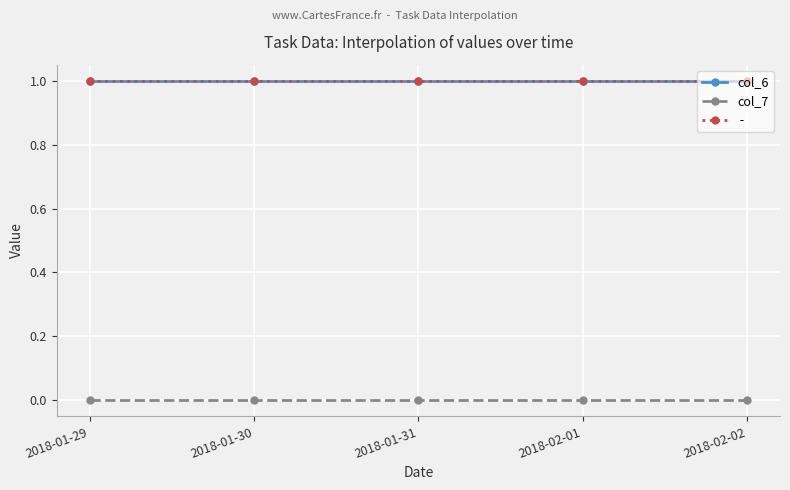

What is the label of the 4th point from the right?

2018-01-30